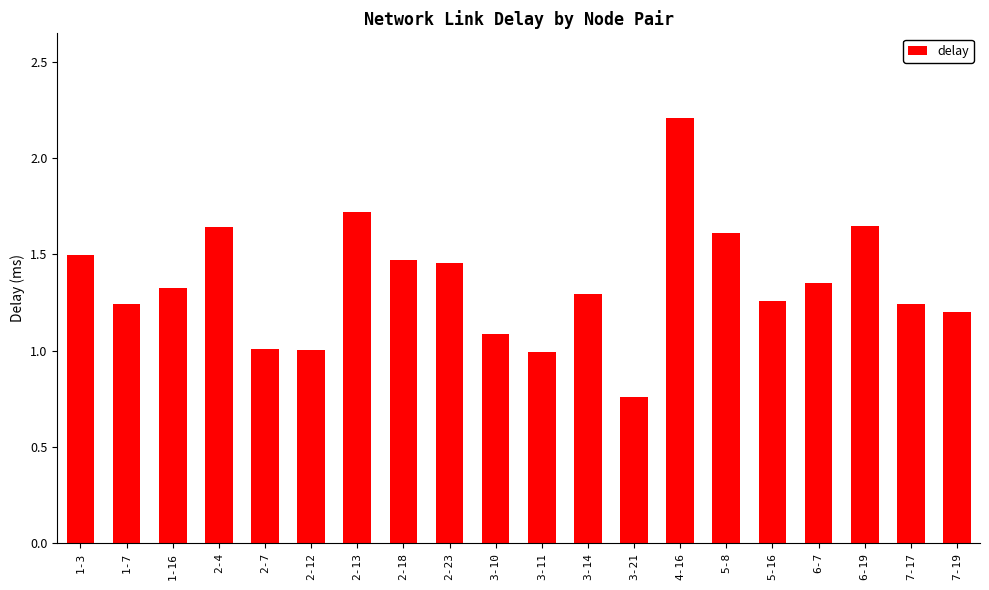

How many series are shown in this chart?

1